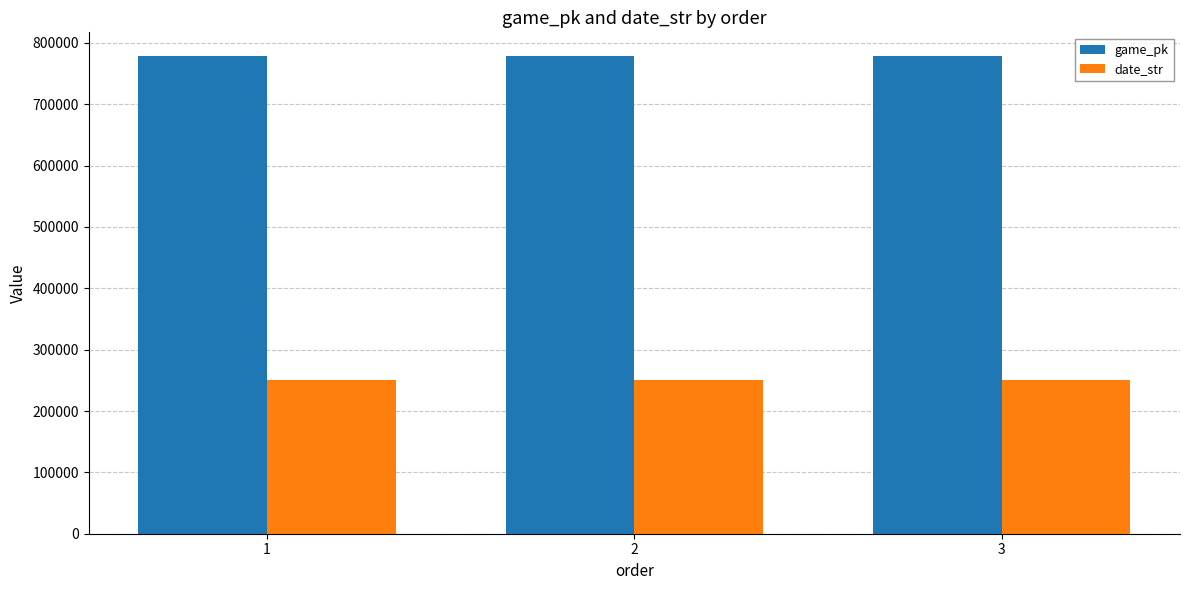

How many groups of bars are there?

3